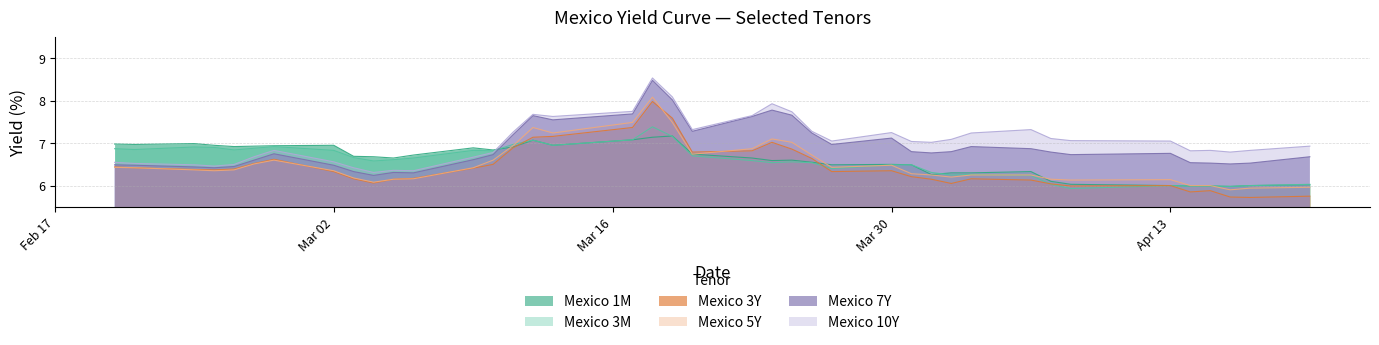

At which category does the chart reach its minimum across all series?

2020-04-17